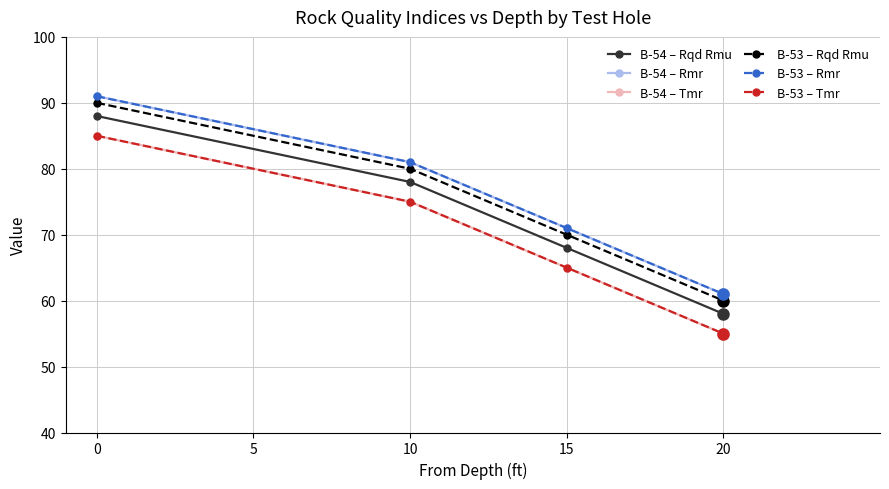

At how many categories does at least one series exceed 86?

1